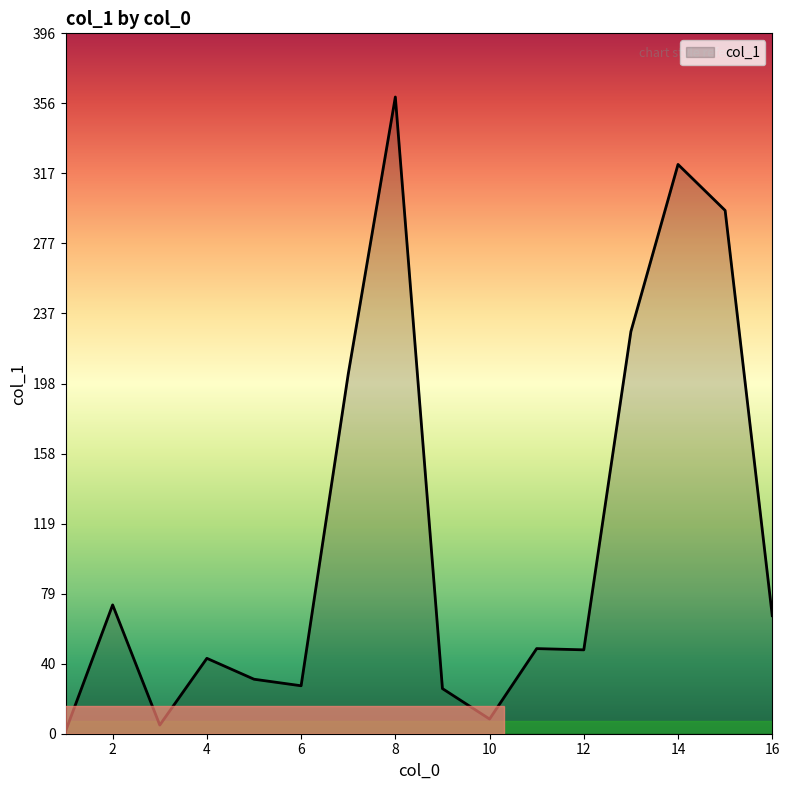

What is the minimum value shown in the chart?

1.4